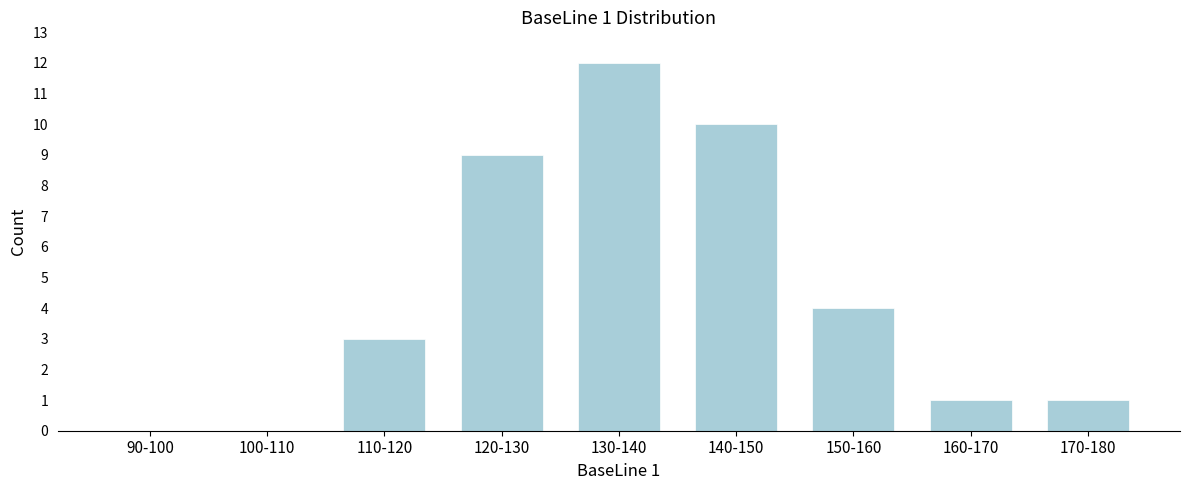

Reading right to left, extract all data points from this chart.

170-180=1	160-170=1	150-160=4	140-150=10	130-140=12	120-130=9	110-120=3	100-110=0	90-100=0